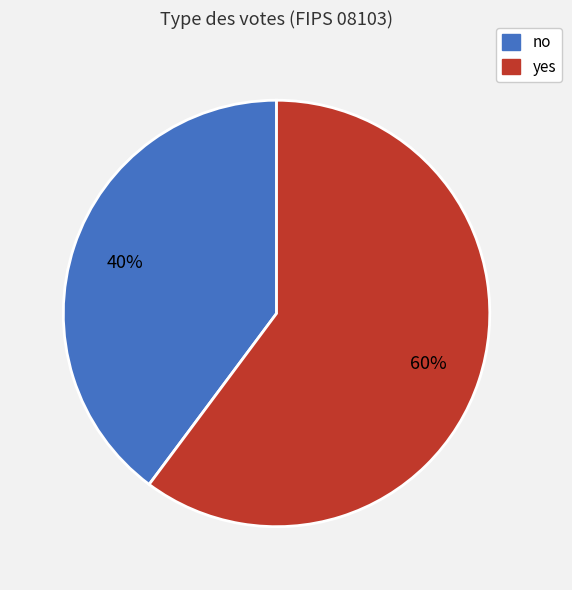

Which category has the biggest portion of the pie?

yes